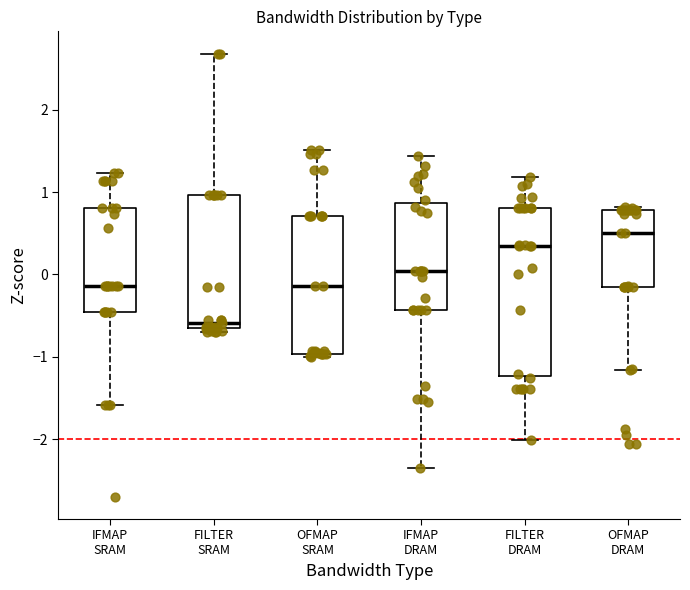

Which box has the lowest median line?

FILTER SRAM